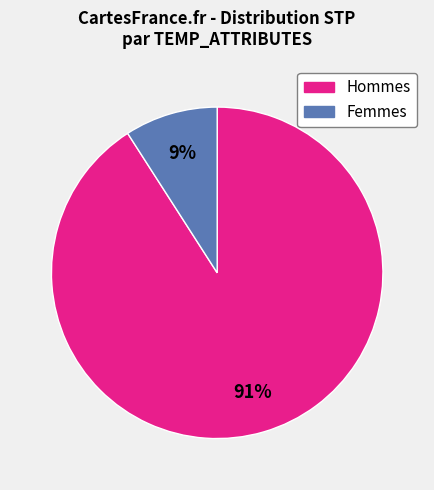

How many slices are in this pie chart?

2